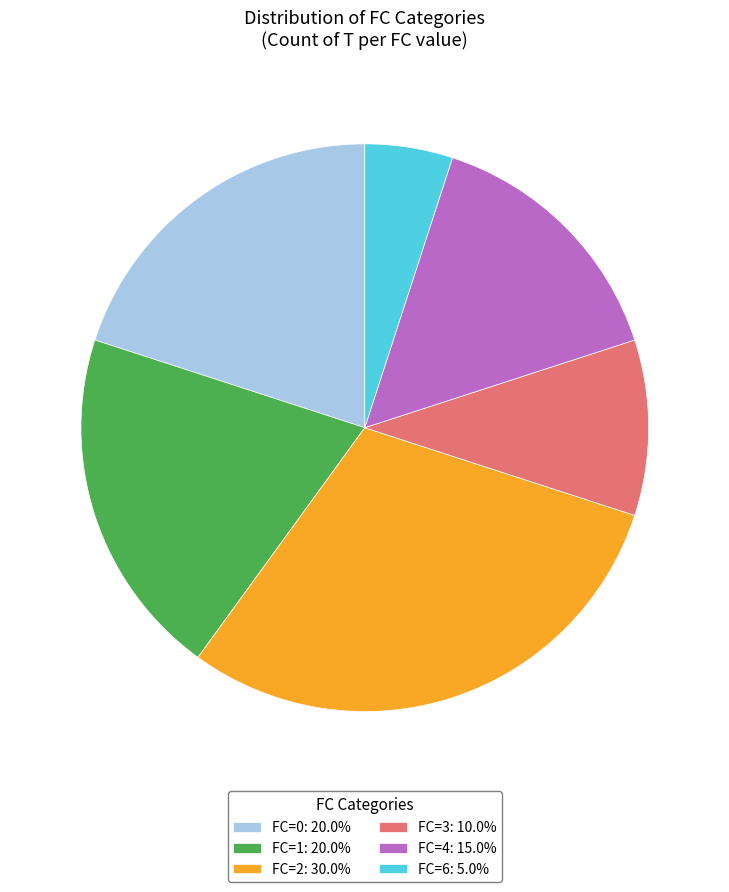

Between FC=4 and FC=3, which is larger?

FC=4